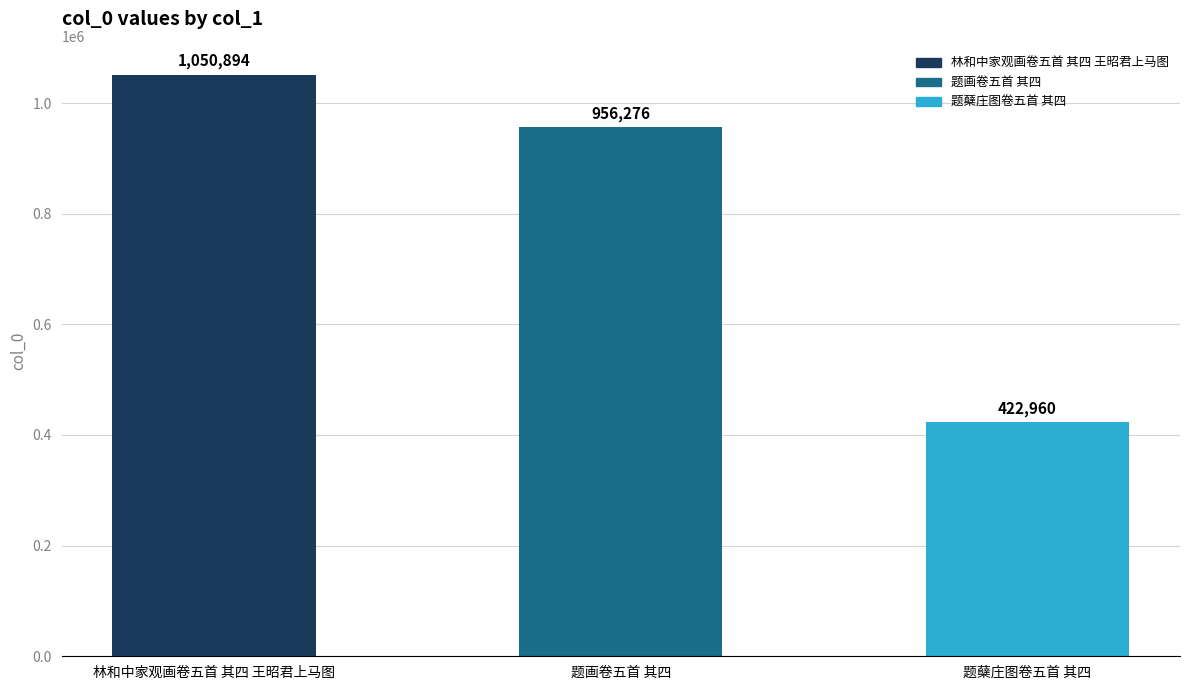

Rank the categories by value from lowest to highest.

题蘖庄图卷五首 其四, 题画卷五首 其四, 林和中家观画卷五首 其四 王昭君上马图